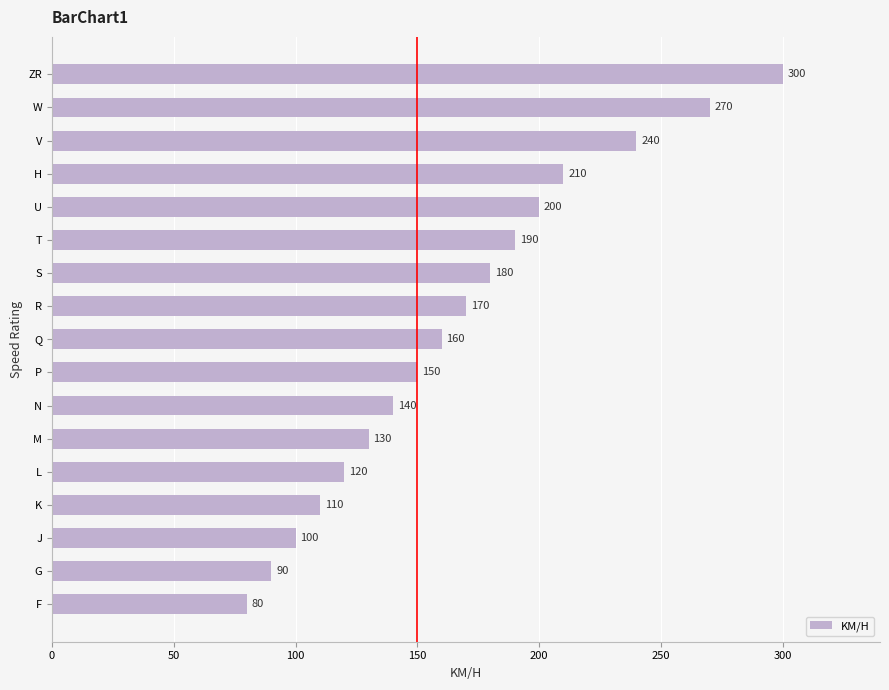

Is it true that the value at N is 56?

False